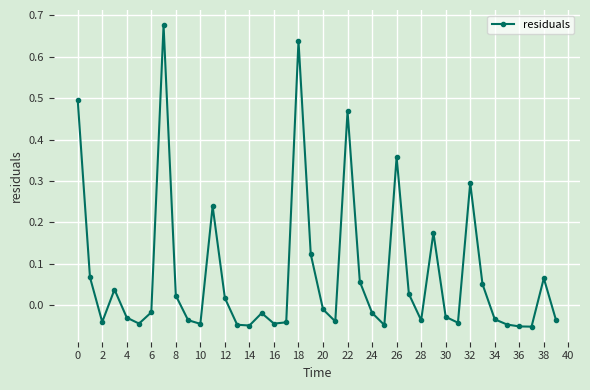

How many values are below zero?

23